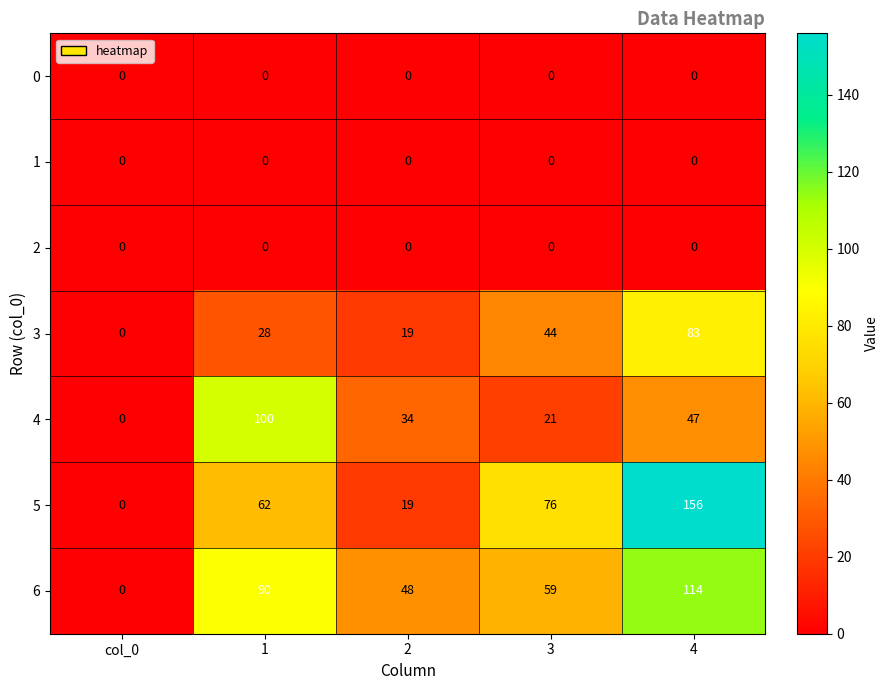

The 0 series shows 0 at 3. True or false?

True